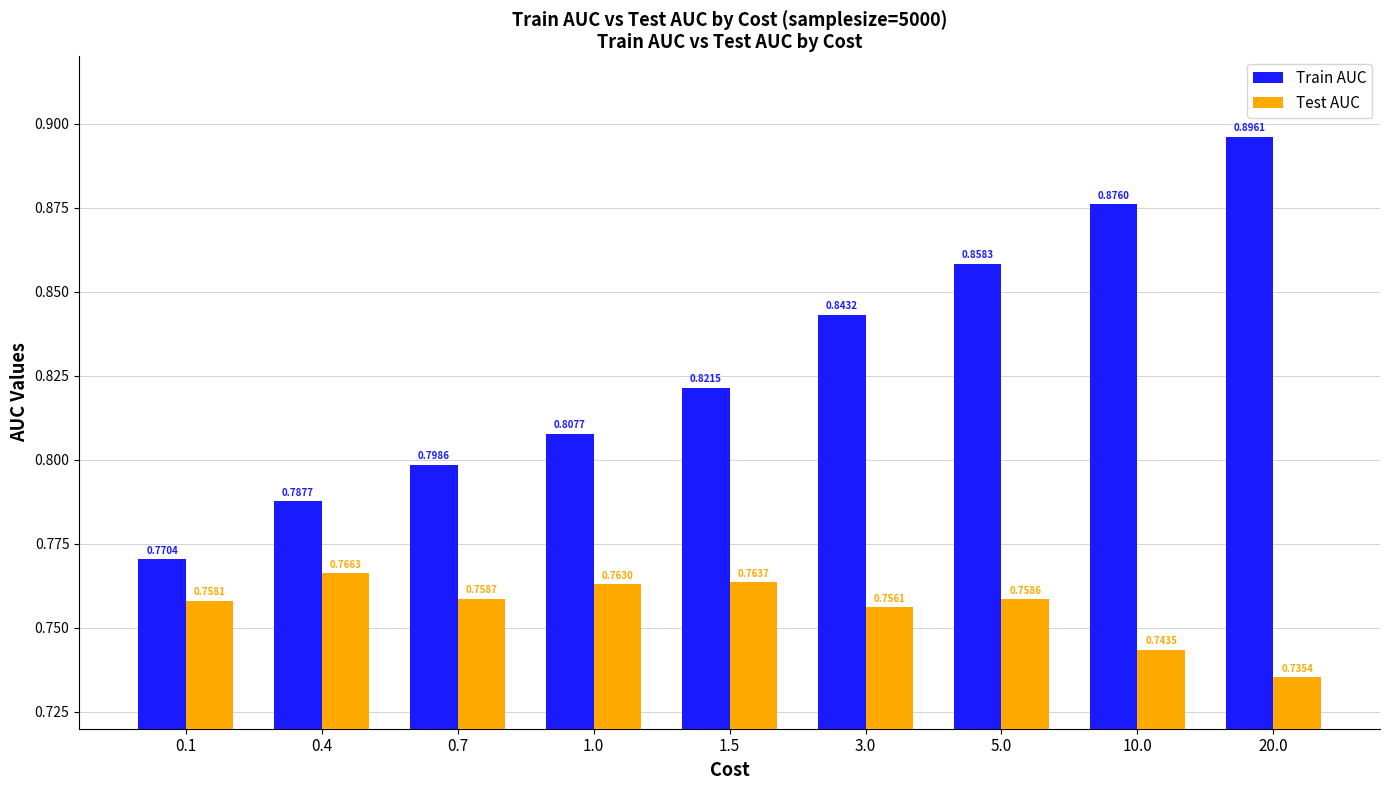

How many Train AUC values are between 0 and 1?

9